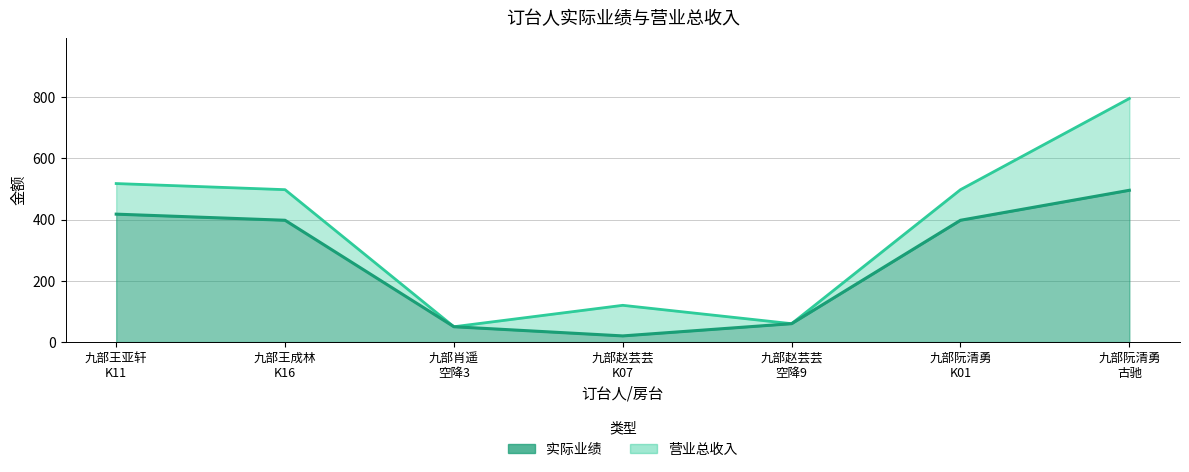

What is the spread (max minus min) of values at 九部王亚轩
K11?

100